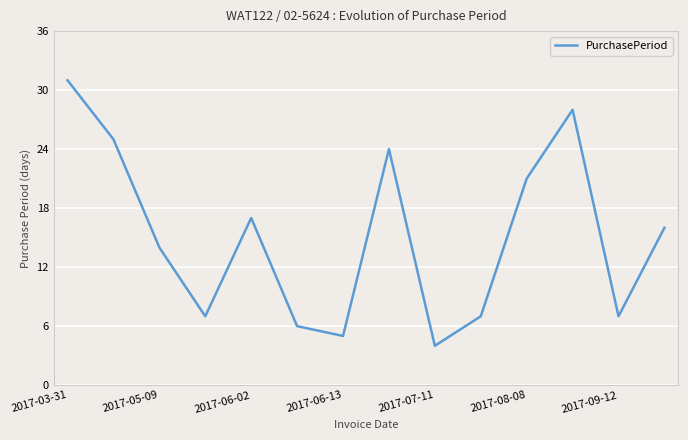

Reading left to right, list all the values displayed in this chart.

31	25	14	7	17	6	5	24	4	7	21	28	7	16